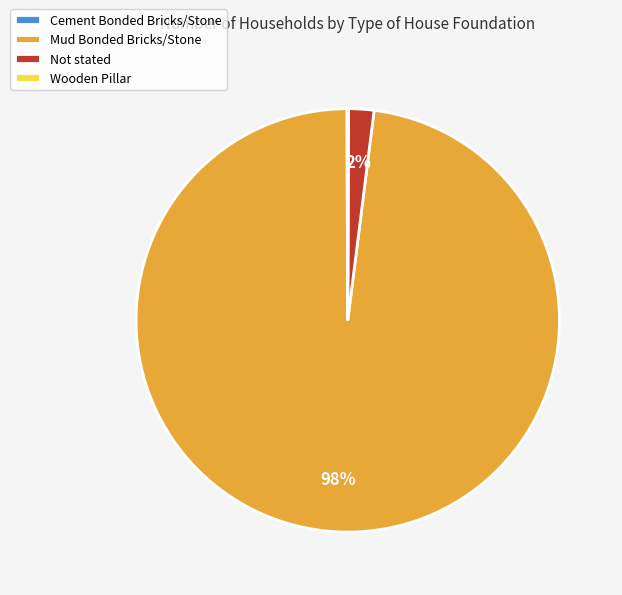

Which slice is the largest?

Mud Bonded Bricks/Stone